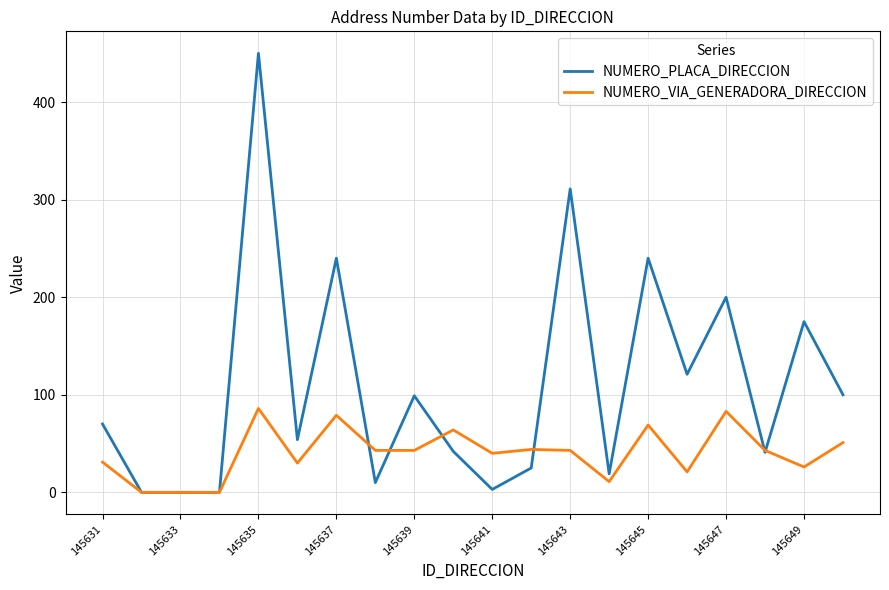

Which series has the widest spread of values?

NUMERO_PLACA_DIRECCION